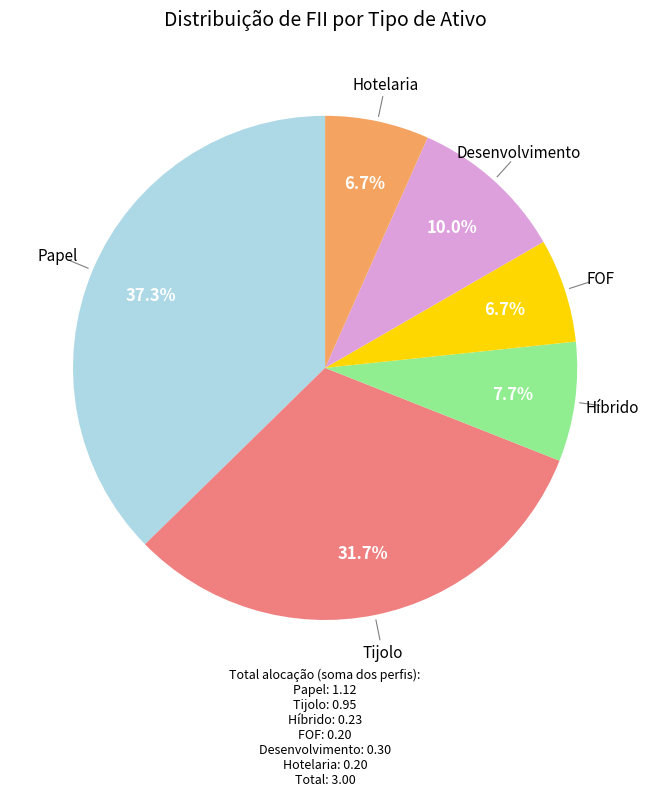

Count the number of slices in the pie.

6